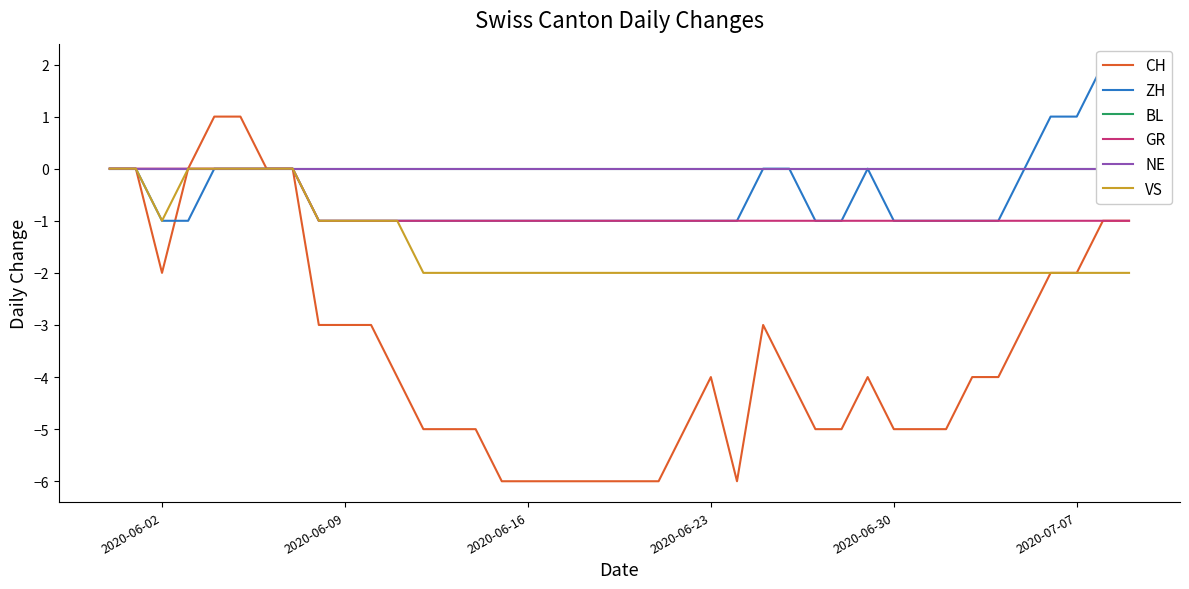

List the series in order of their peak value, lowest first.

BL, GR, NE, VS, CH, ZH